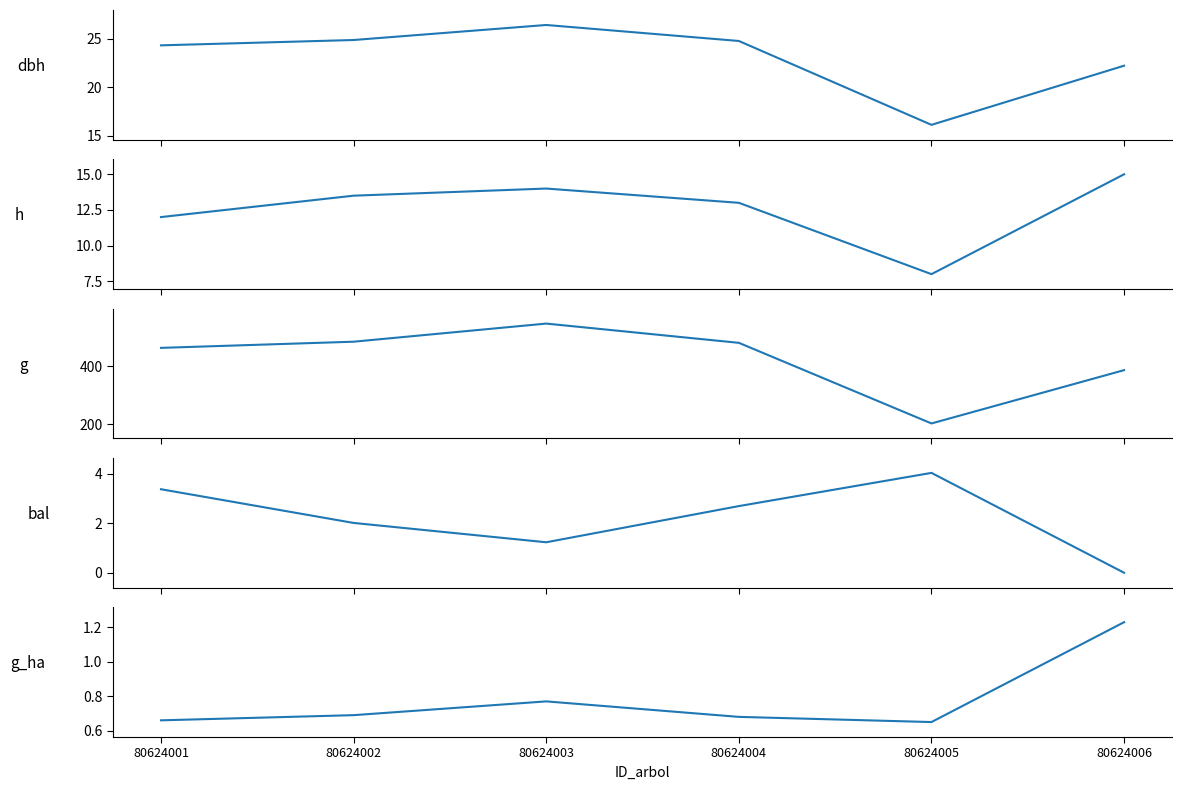

Reading right to left, extract all data points from this chart.

dbh: 22.2	16.1	24.8	26.4	24.9	24.3
h: 15.0	8.0	13.0	14.0	13.5	12.0
g: 387.1	203.6	481.1	547.4	485.0	463.8
bal: 0.0	4.0	2.7	1.2	2.0	3.4
g_ha: 1.2	0.7	0.7	0.8	0.7	0.7